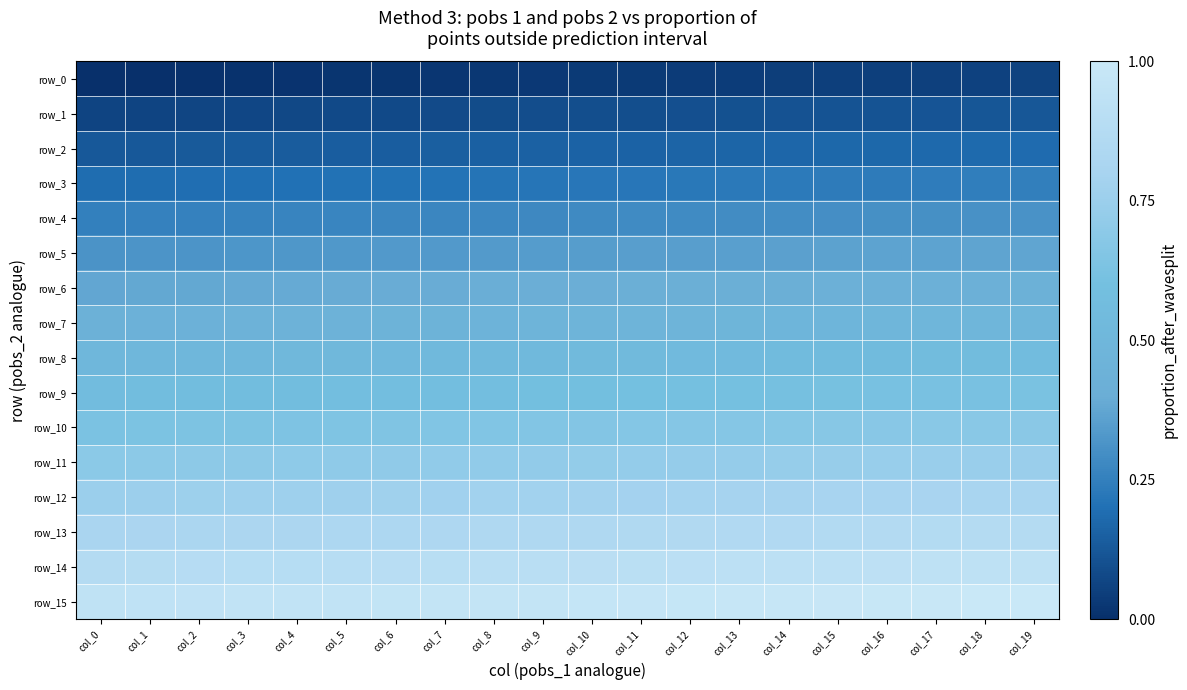

What is the difference between the maximum and second lowest values in the row_0 series?

18